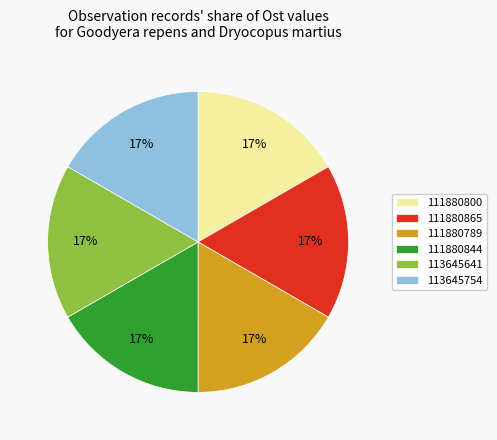

To the nearest percent, what portion does 111880789 represent?

17%